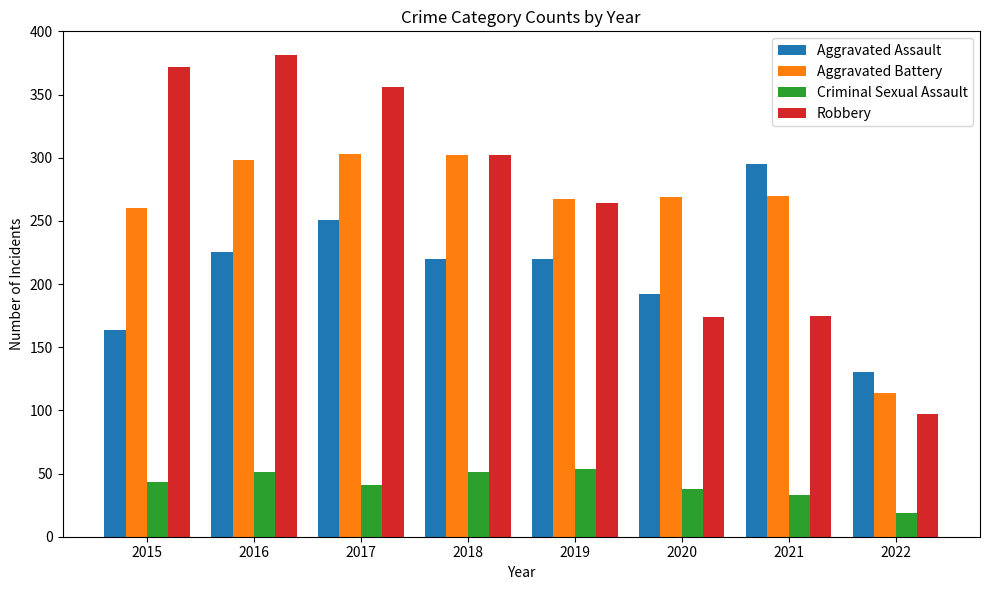

What is the difference between the maximum and minimum values in the Aggravated Battery series?

189